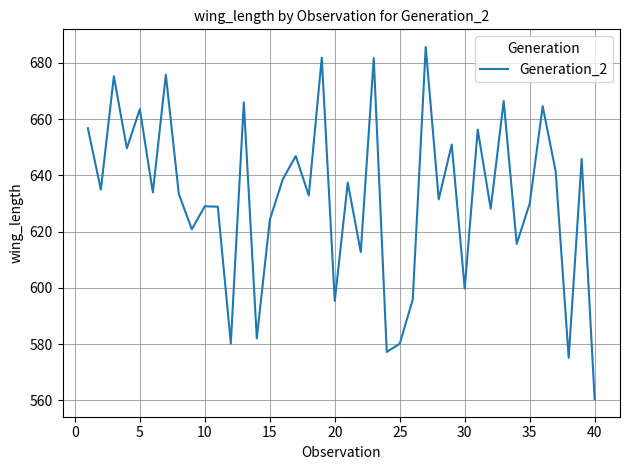

What is the minimum value shown in the chart?

560.5